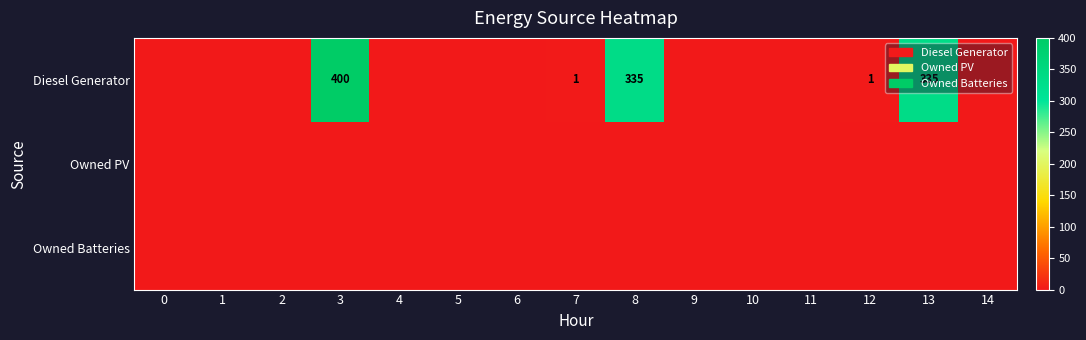

At which category is the sum across all series the highest?

3